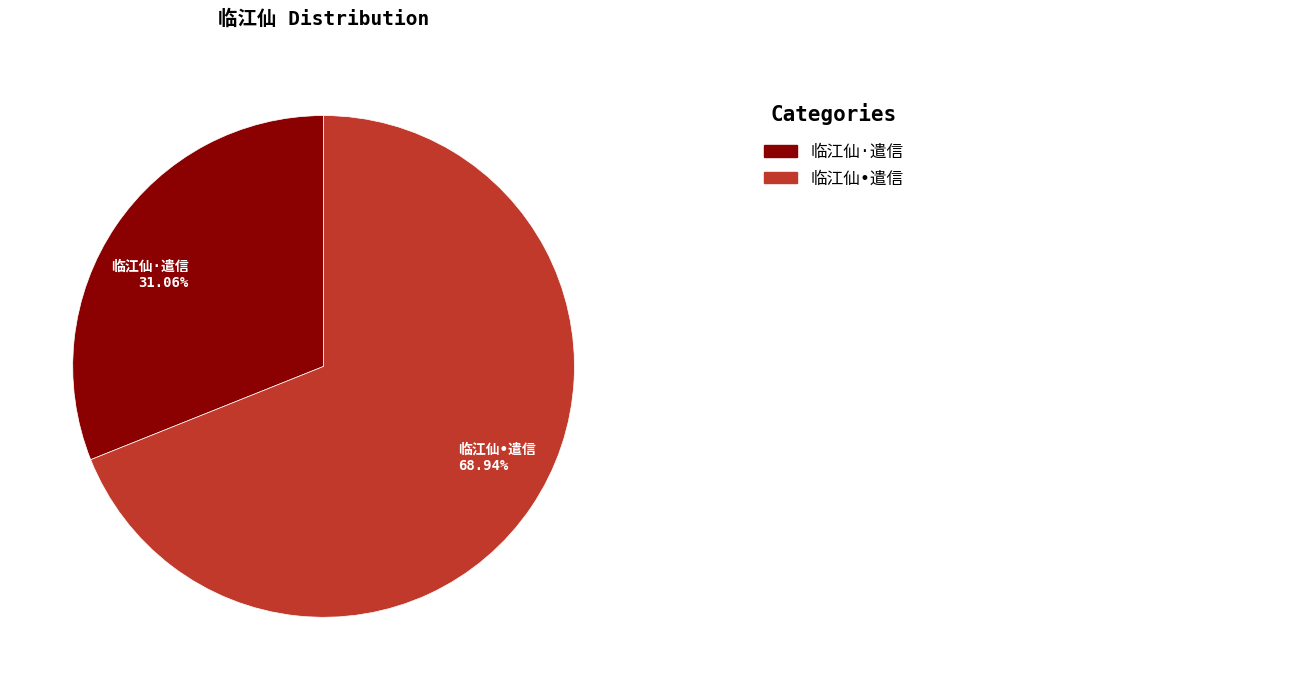

Is there a majority slice in this chart?

Yes